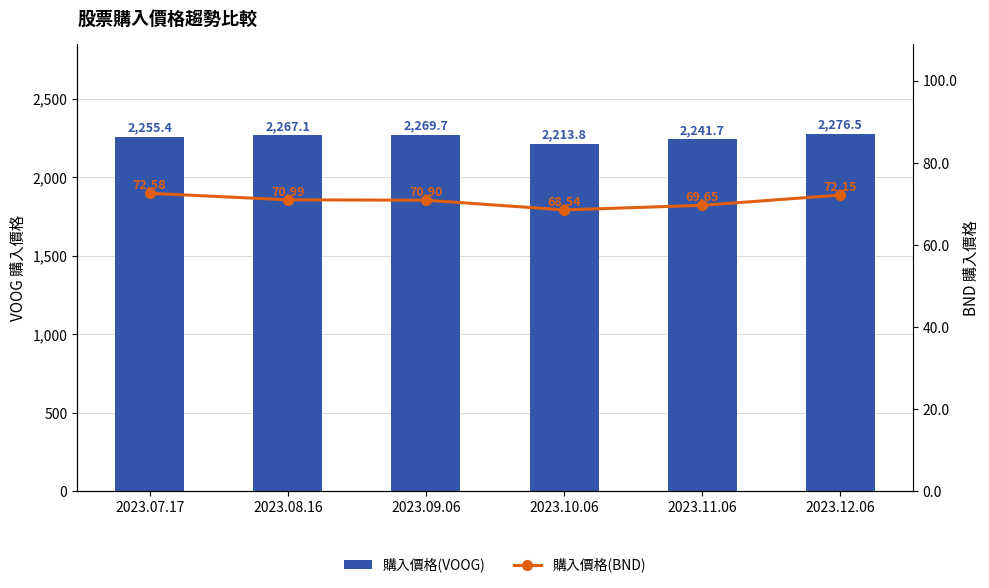

What is the sum of all 購入價格(VOOG) values?

13524.2